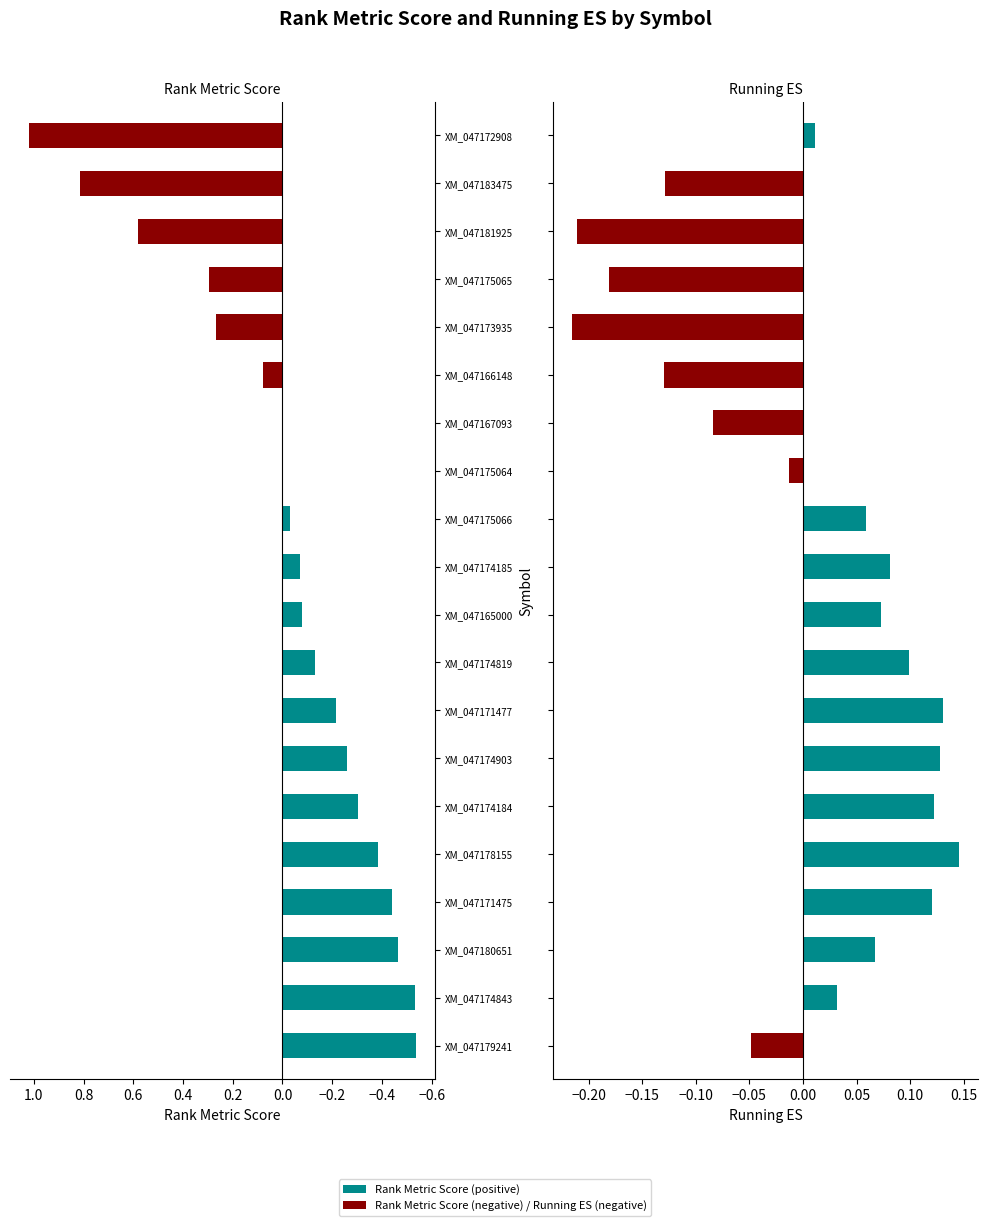

The value of Rank Metric Score at XM_047173935 is 0.3. True or false?

True